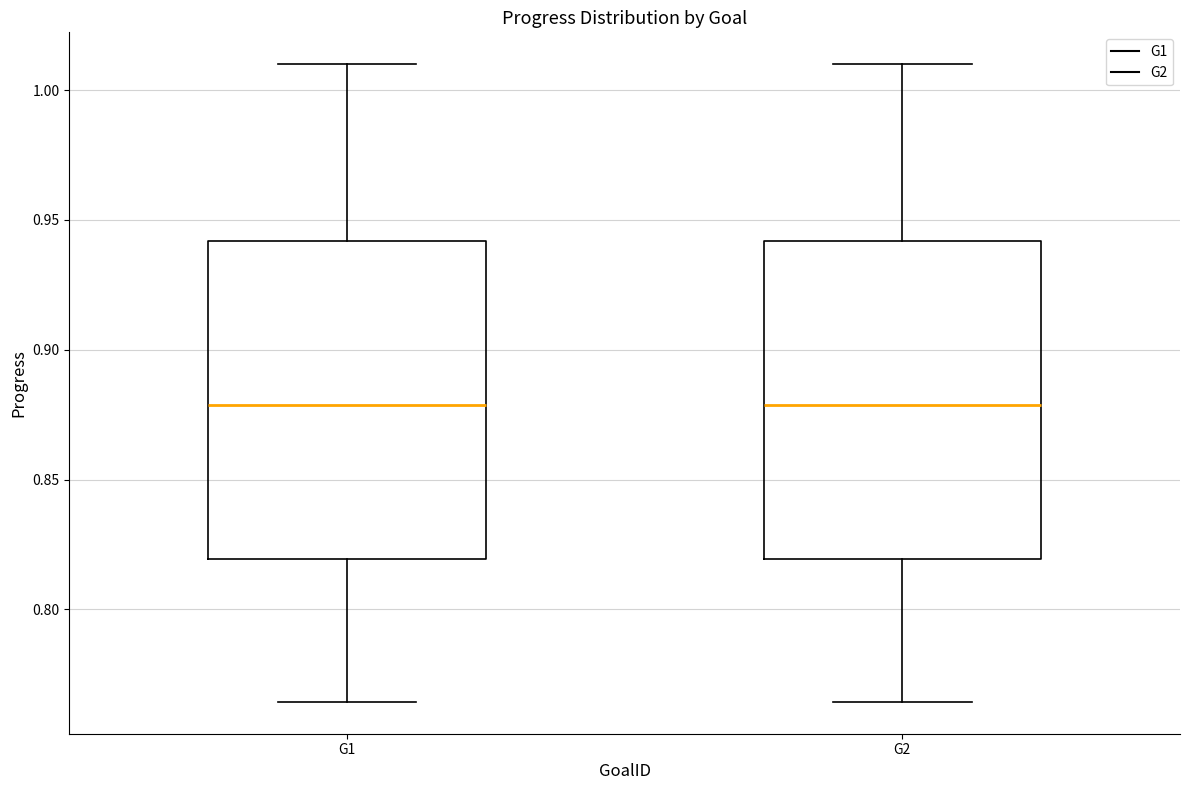

Reading left to right, transcribe this box plot: for each box, give where its median line is, the range the box spans, and where its two whiskers end, as read against the y-axis. The values are not printed on the chart, so give them approximately, as read against the axis.

G1: median 0.880, box 0.820 to 0.940, whiskers 0.765 to 1.010
G2: median 0.880, box 0.820 to 0.940, whiskers 0.765 to 1.010